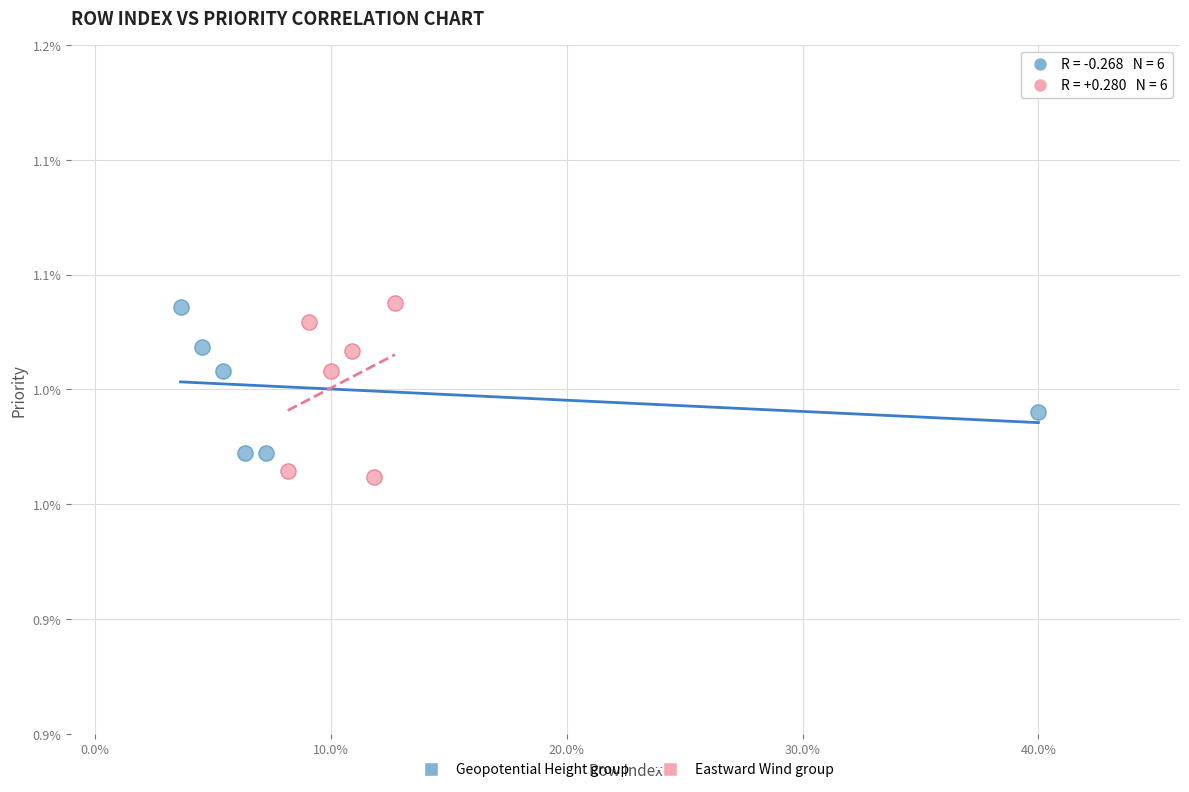

Which series reaches the minimum Y coordinate?

Eastward Wind group